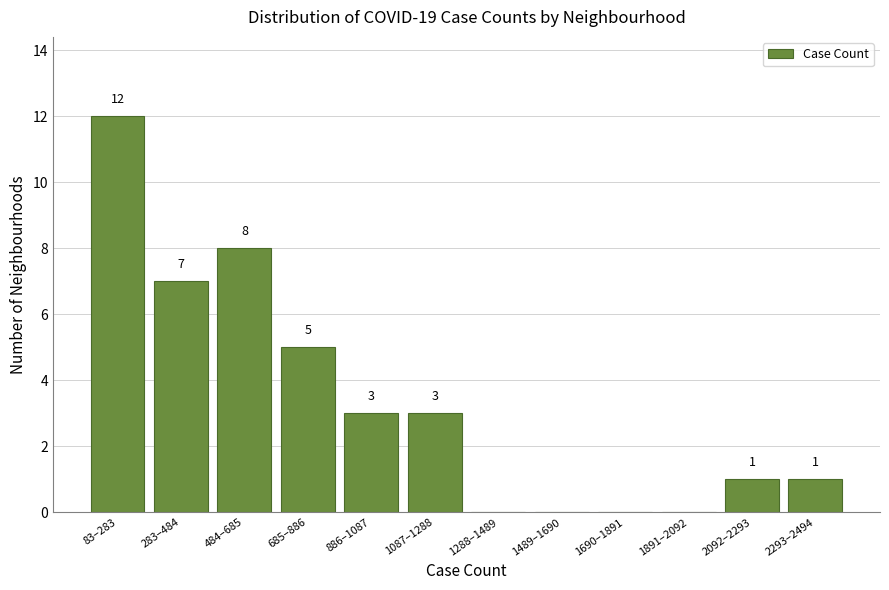

Reading left to right, transcribe all the data shown in this chart.

83–283=12	283–484=7	484–685=8	685–886=5	886–1087=3	1087–1288=3	1288–1489=0	1489–1690=0	1690–1891=0	1891–2092=0	2092–2293=1	2293–2494=1